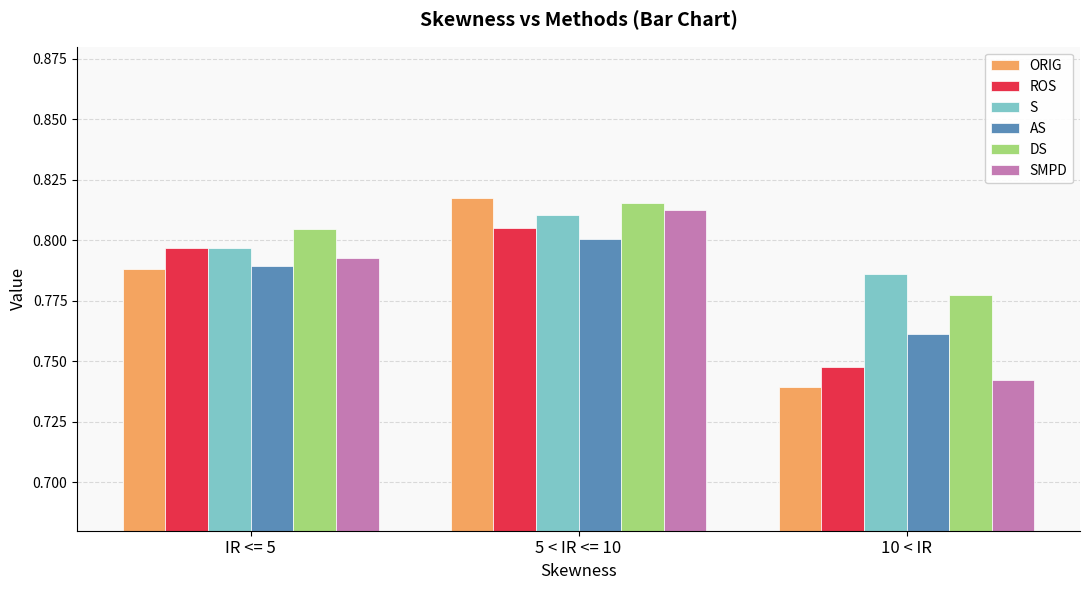

Which category has the lowest value in the ORIG series?

10 < IR